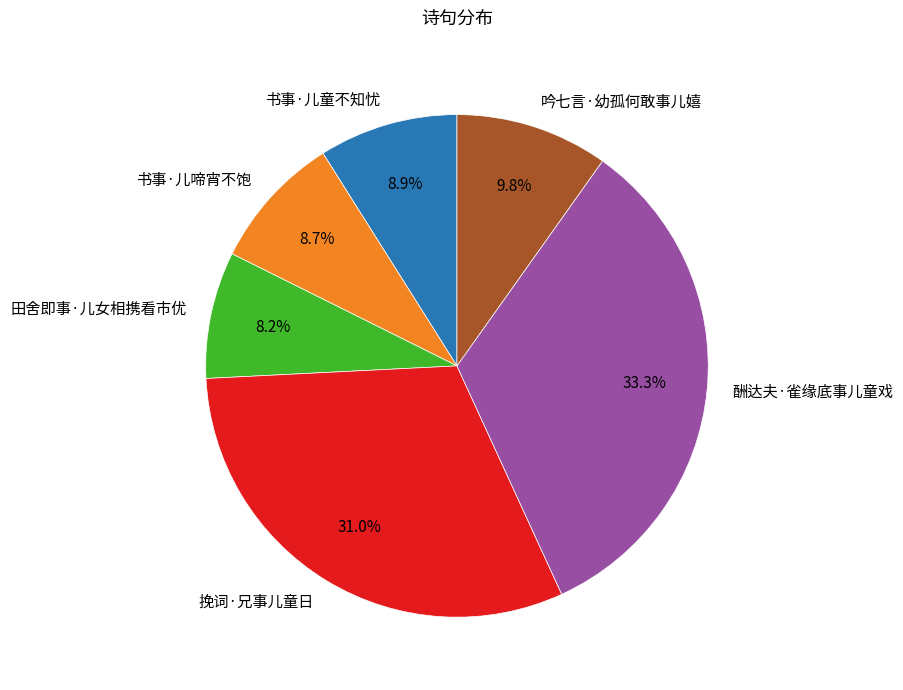

Is there any slice that represents more than half of the pie?

No